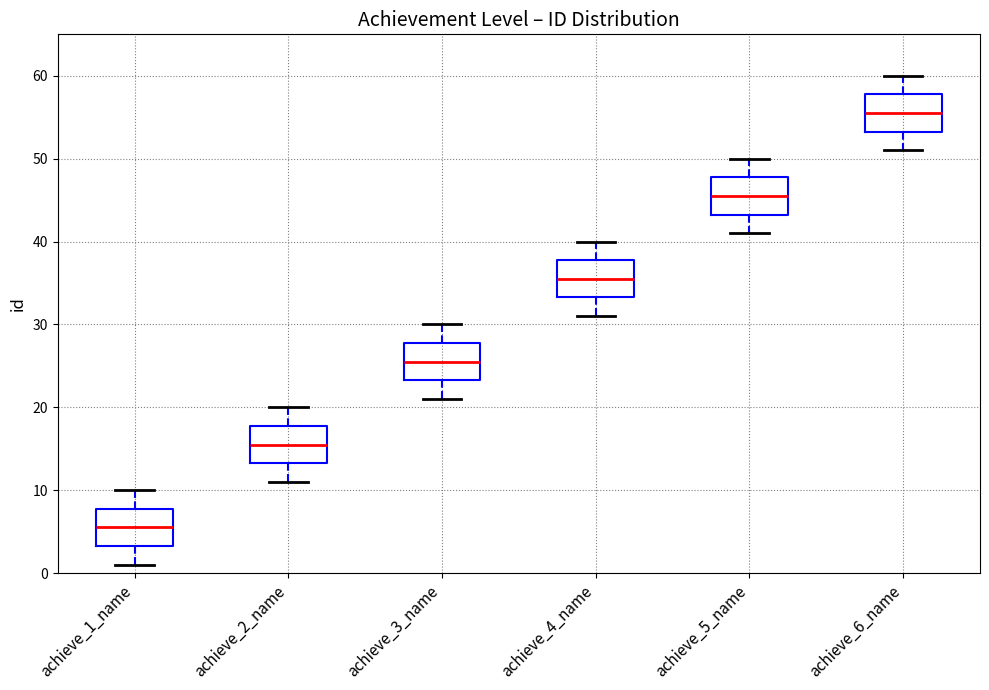

Where does the lower whisker of the box for achieve_6_name end on the y-axis? The values are not printed on the chart, so give them approximately, as read against the axis.

51